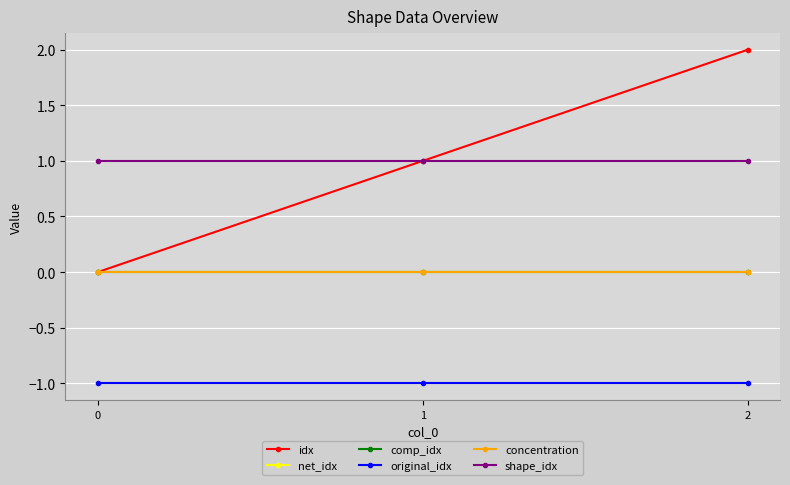

What are all the series names shown in the legend?

idx, net_idx, comp_idx, original_idx, concentration, shape_idx